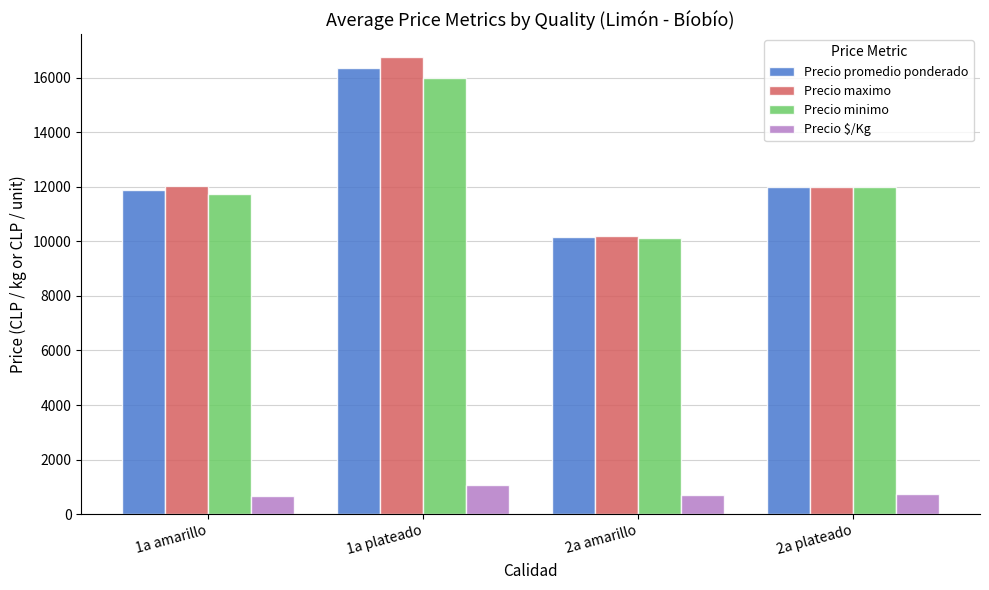

How many bars are there in each group?

4